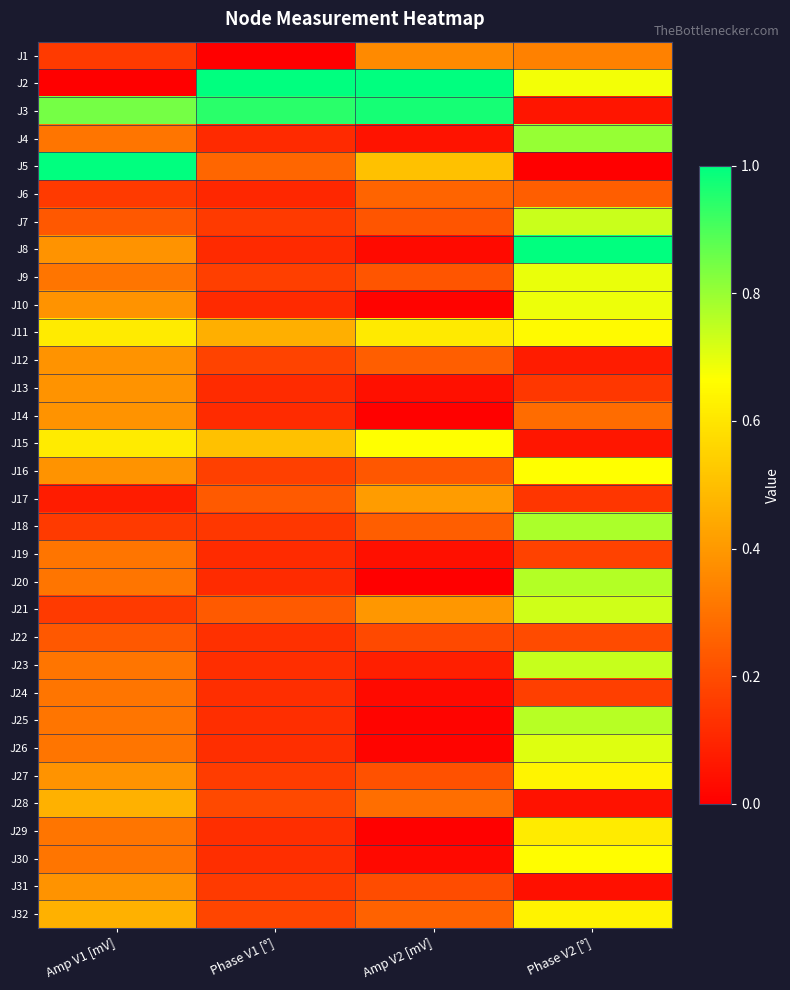

At which category does the chart reach its minimum across all series?

Phase V1 [°]